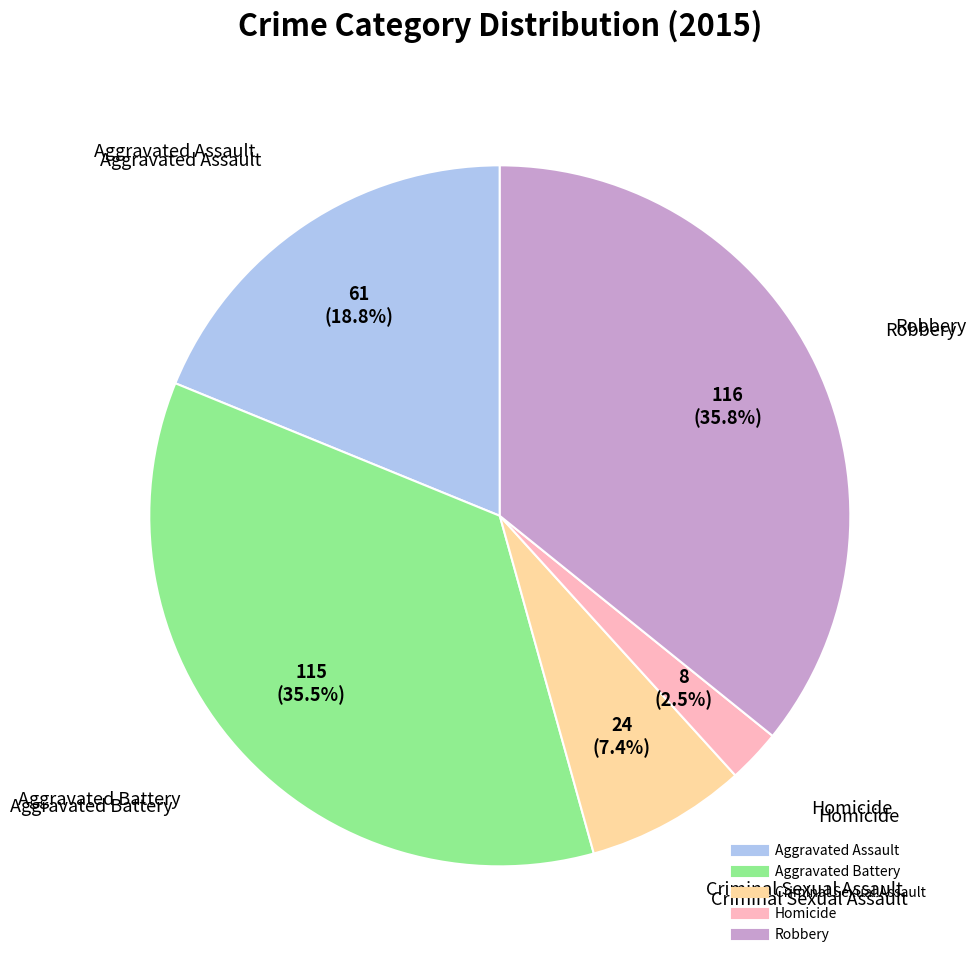

What is the smallest slice in the pie chart?

Homicide